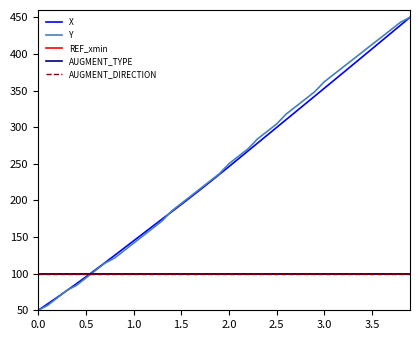

Is this an area chart (filled region under the line)?

No